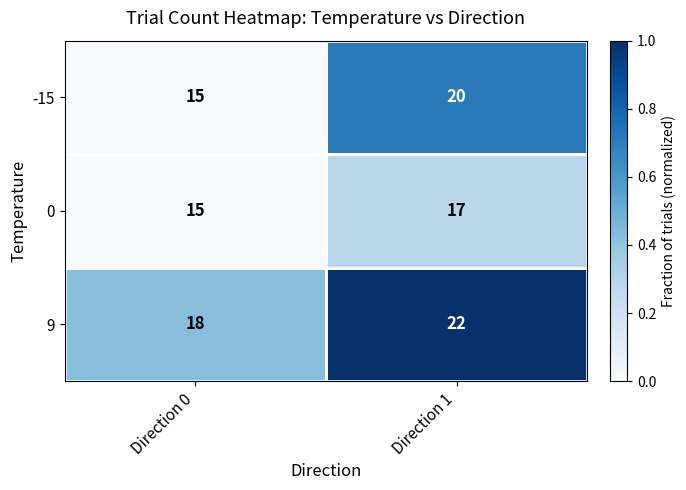

The value of 0 at Direction 1 is 6. True or false?

False